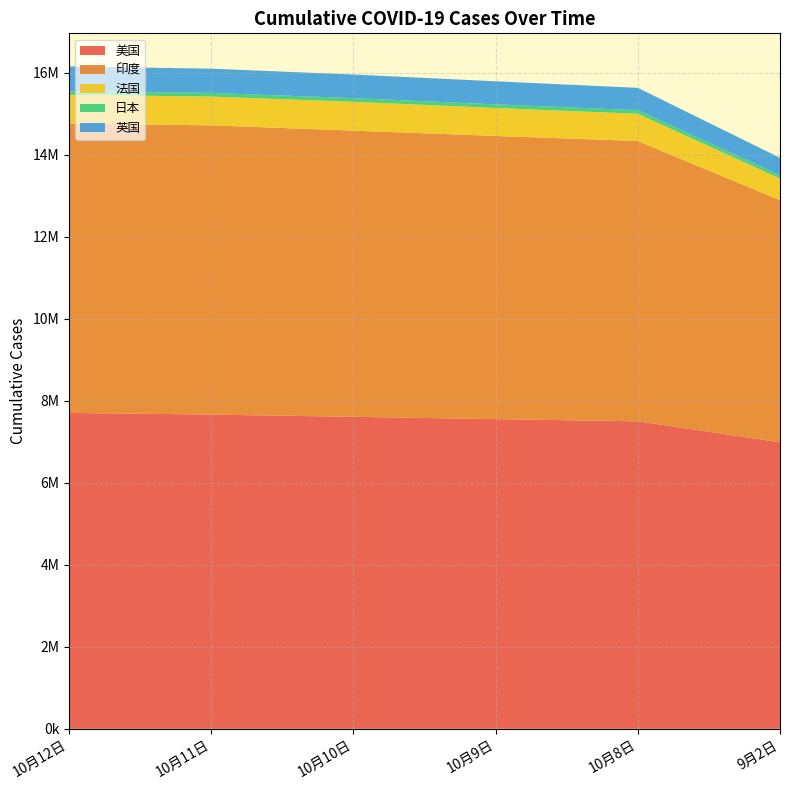

Reading left to right, transcribe all the data shown in this chart.

美国: 7703852	7662320	7608641	7551918	7498477	6987158
印度: 7053806	7053806	6979423	6906151	6835655	5903932
法国: 702148	702369	702919	682247	665057	527889
日本: 89385	89385	88948	88254	87655	81687
英国: 603728	590883	575719	561852	544306	423256